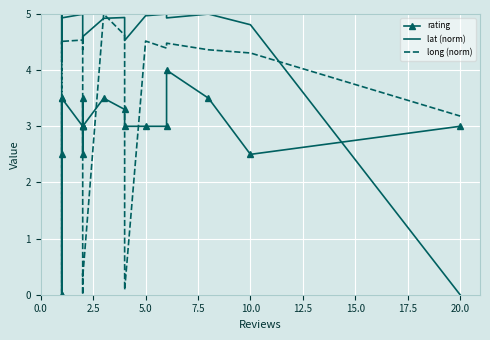

How many lines are shown in the chart?

3